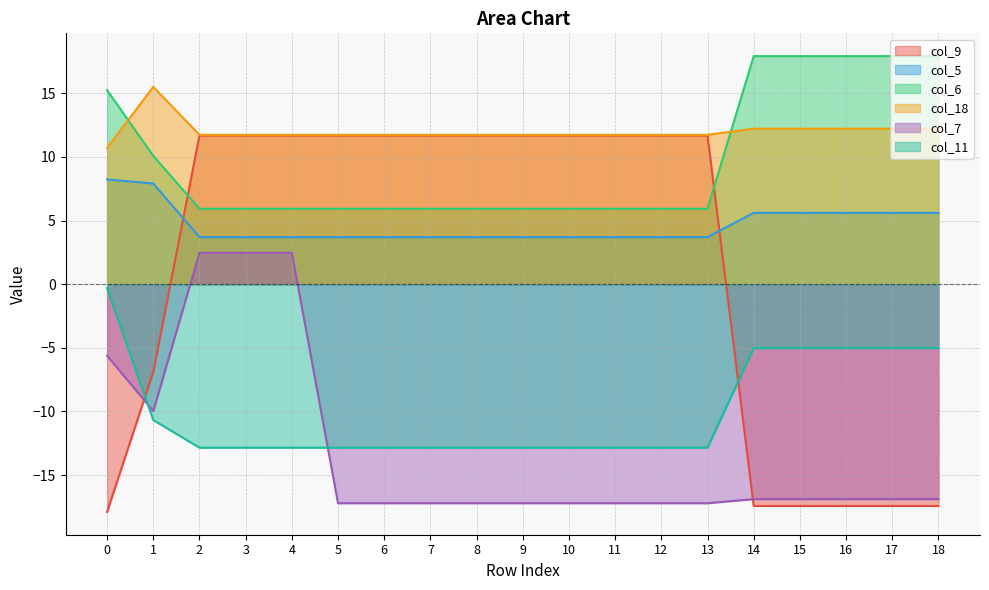

What is the minimum value shown in the chart?

-17.9